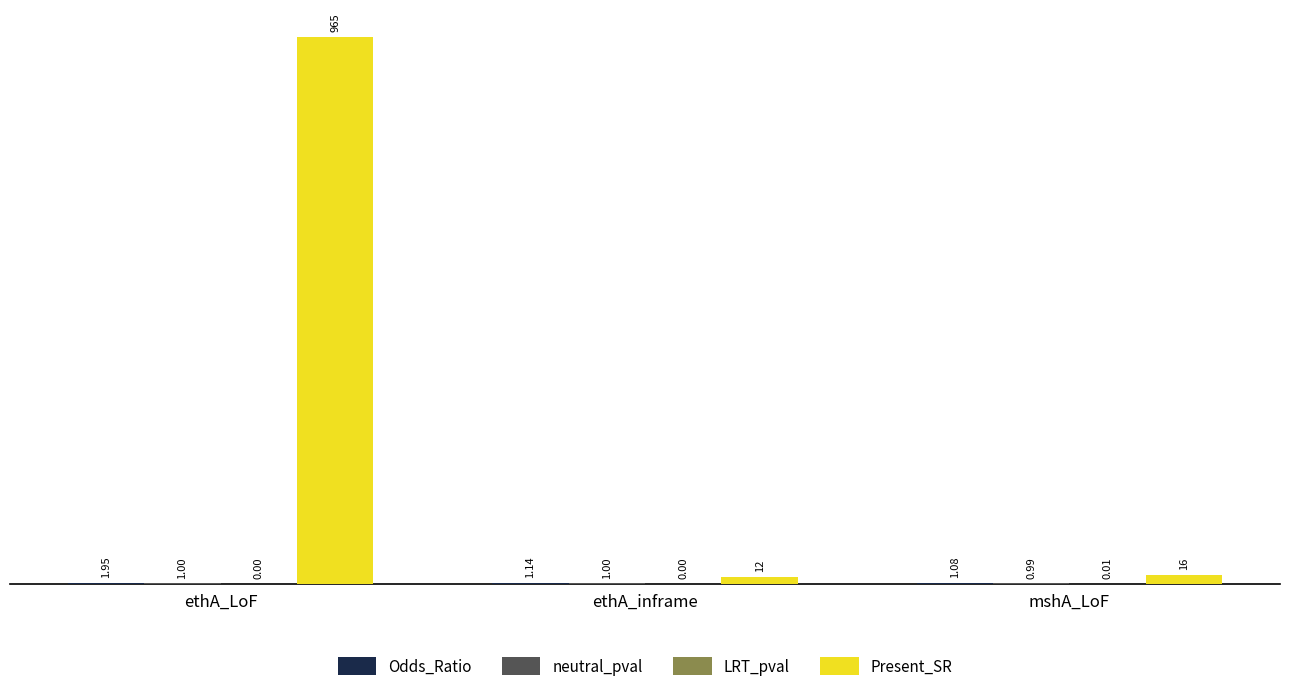

At which label does Present_SR first exceed 16?

ethA_LoF